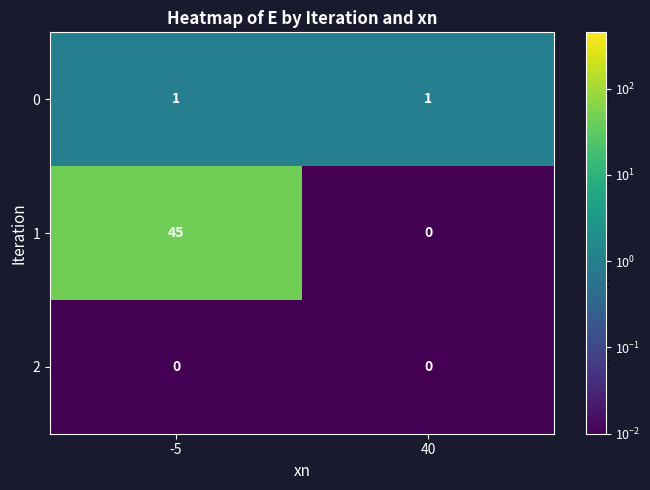

At which label does 1 reach its minimum?

40